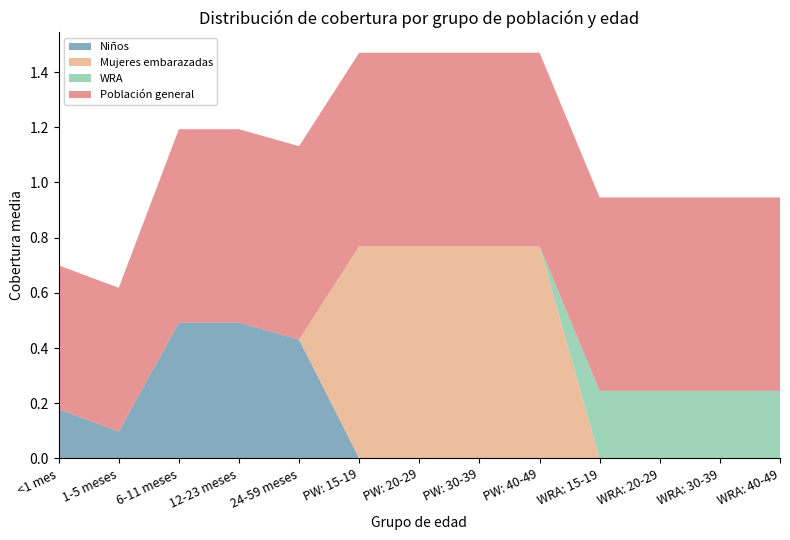

Is it true that Niños equals -0.3 at PW: 20-29?

False